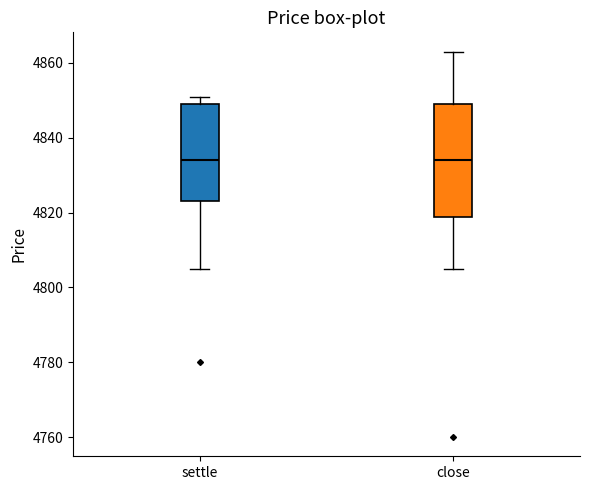

Where does the upper whisker of the box for close end on the y-axis? The values are not printed on the chart, so give them approximately, as read against the axis.

4864